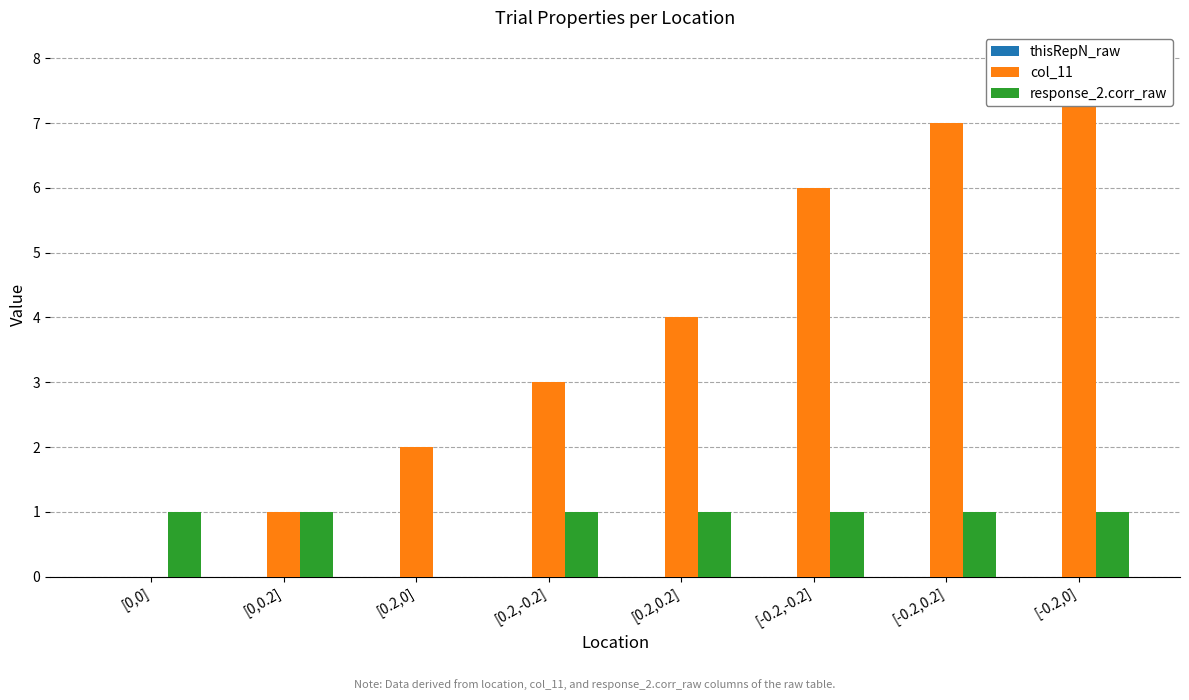

Are the bars grouped side by side (vs. stacked)?

Yes